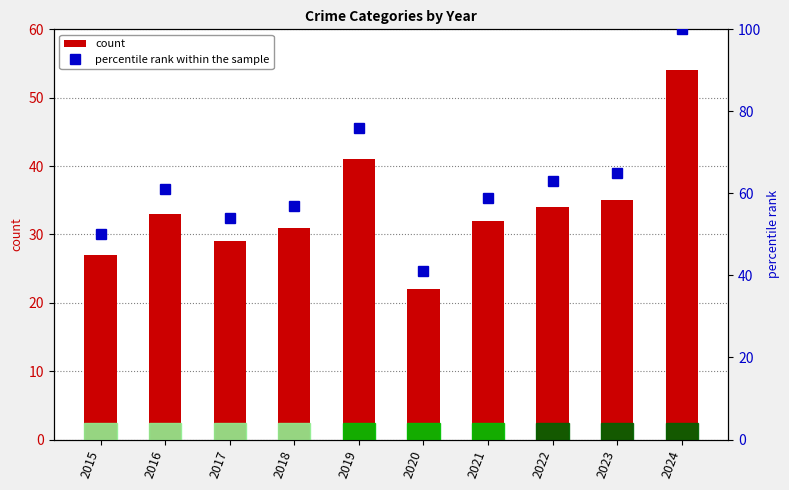

How many categories are shown in the chart?

10